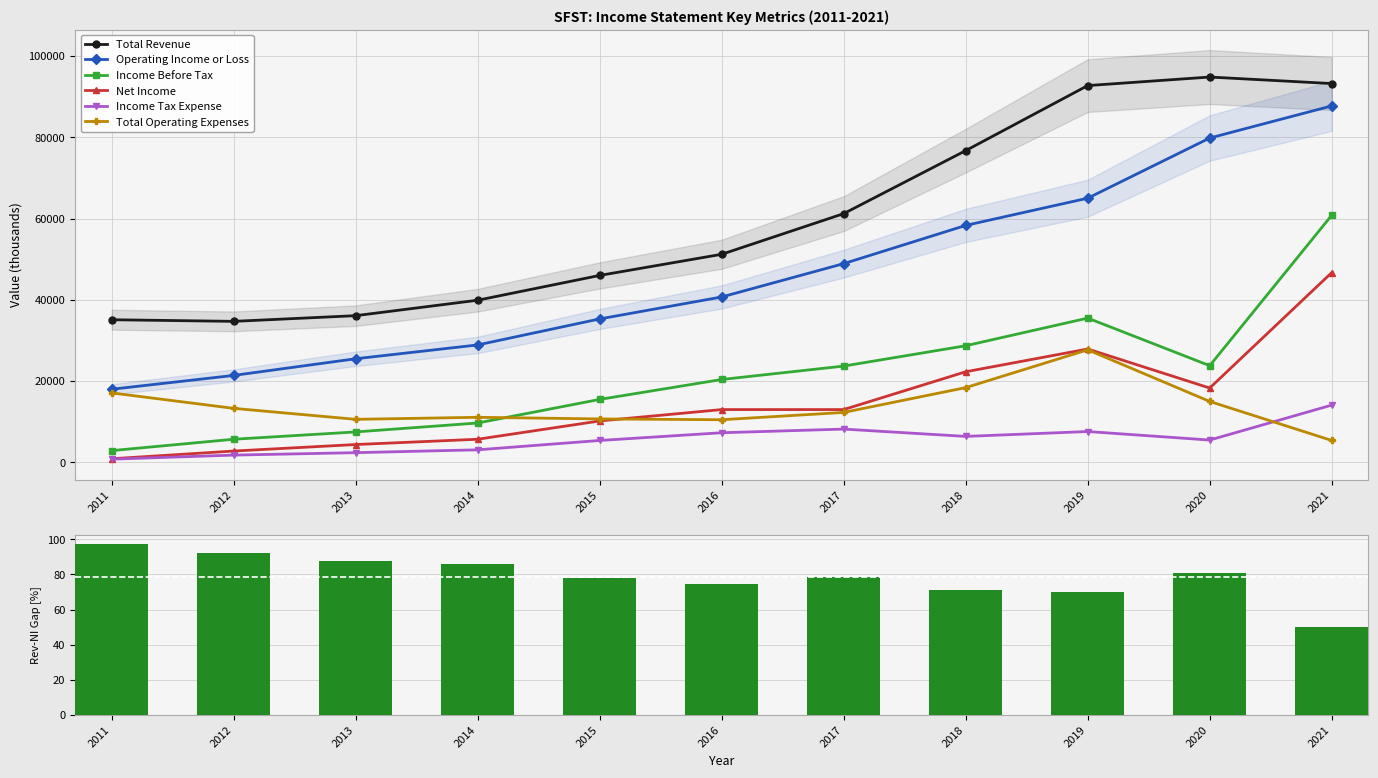

List the series in order of their peak value, lowest first.

Income Tax Expense, Total Operating Expenses, Net Income, Income Before Tax, Operating Income or Loss, Total Revenue